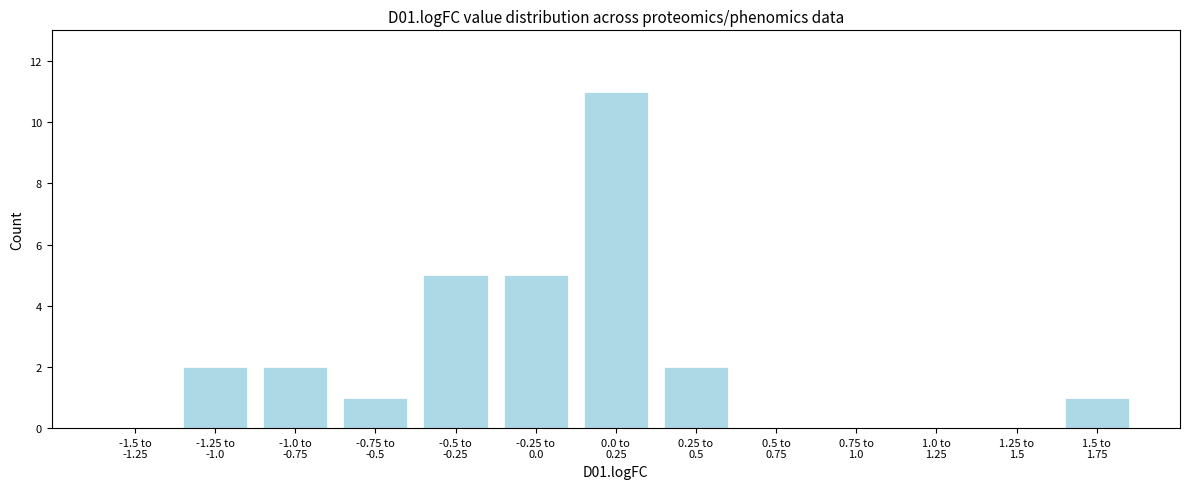

What is the greatest value displayed?

11